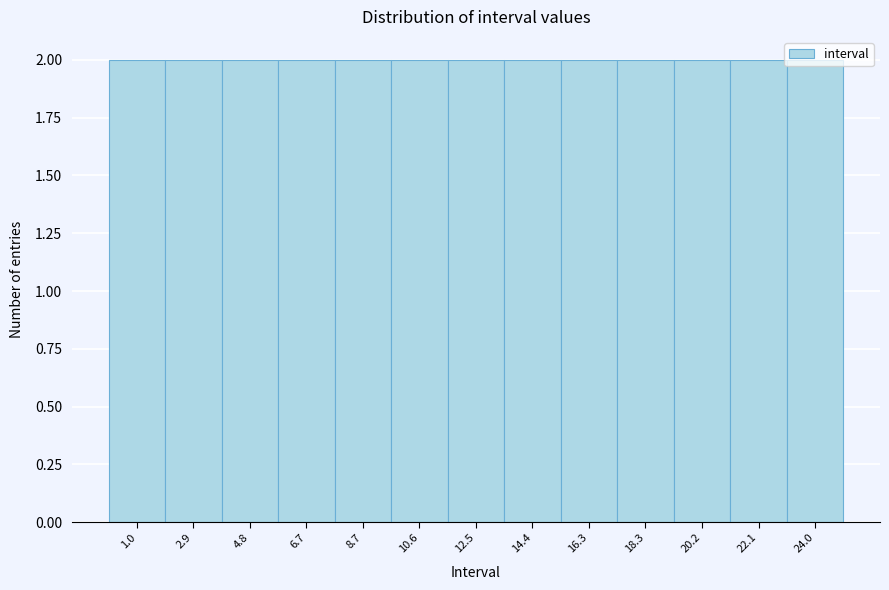

Reading left to right, list every bar in this chart as the range it spans on the x-axis followed by its height. Neither the bar edges nor the heights are printed on the chart, so give them approximately, as read against the axes.

0.0 to 2.0: 2
2.0 to 3.8: 2
3.8 to 5.8: 2
5.8 to 7.6: 2
7.6 to 9.6: 2
9.6 to 11.6: 2
11.6 to 13.4: 2
13.4 to 15.4: 2
15.4 to 17.4: 2
17.4 to 19.2: 2
19.2 to 21.2: 2
21.2 to 23.0: 2
23.0 to 25.0: 2